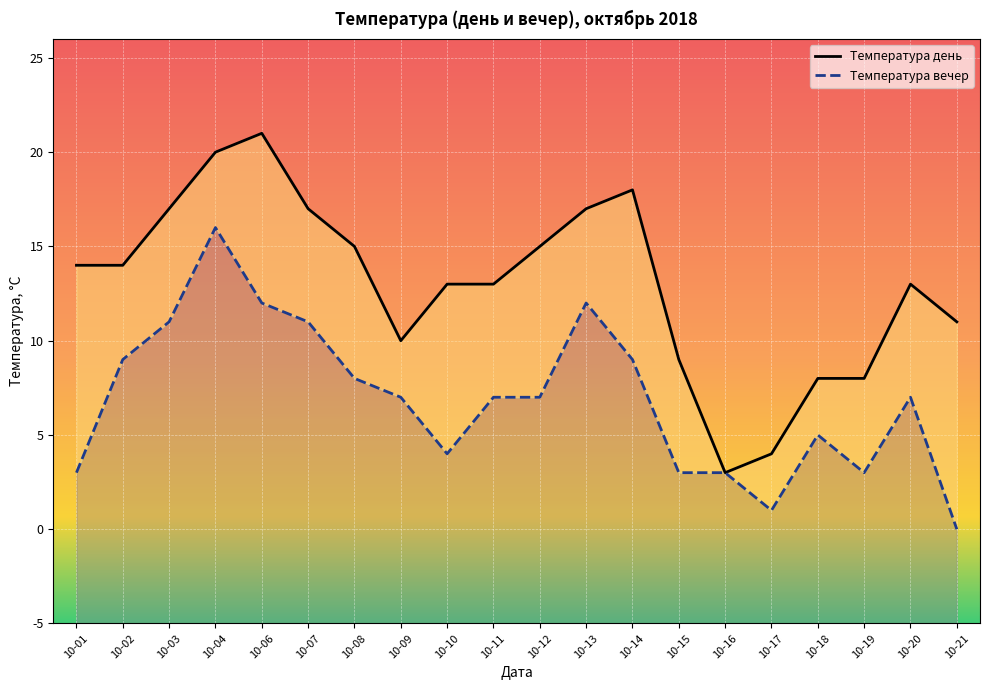

True or false: Температура день and Температура вечер cross at least once.

False